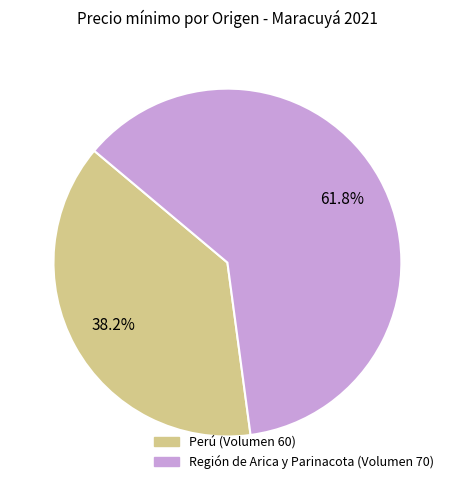

Which slice is the largest?

Región de Arica y Parinacota (Volumen 70)